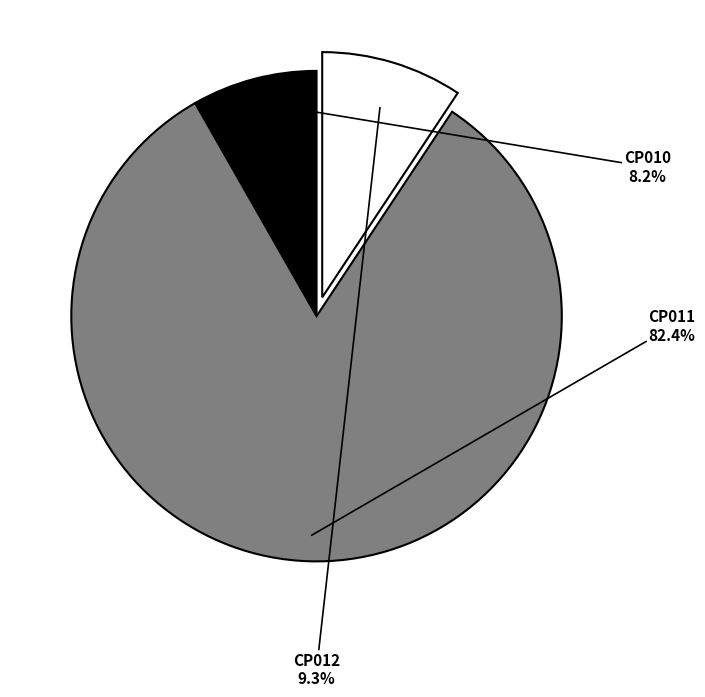

Is there a majority slice in this chart?

Yes